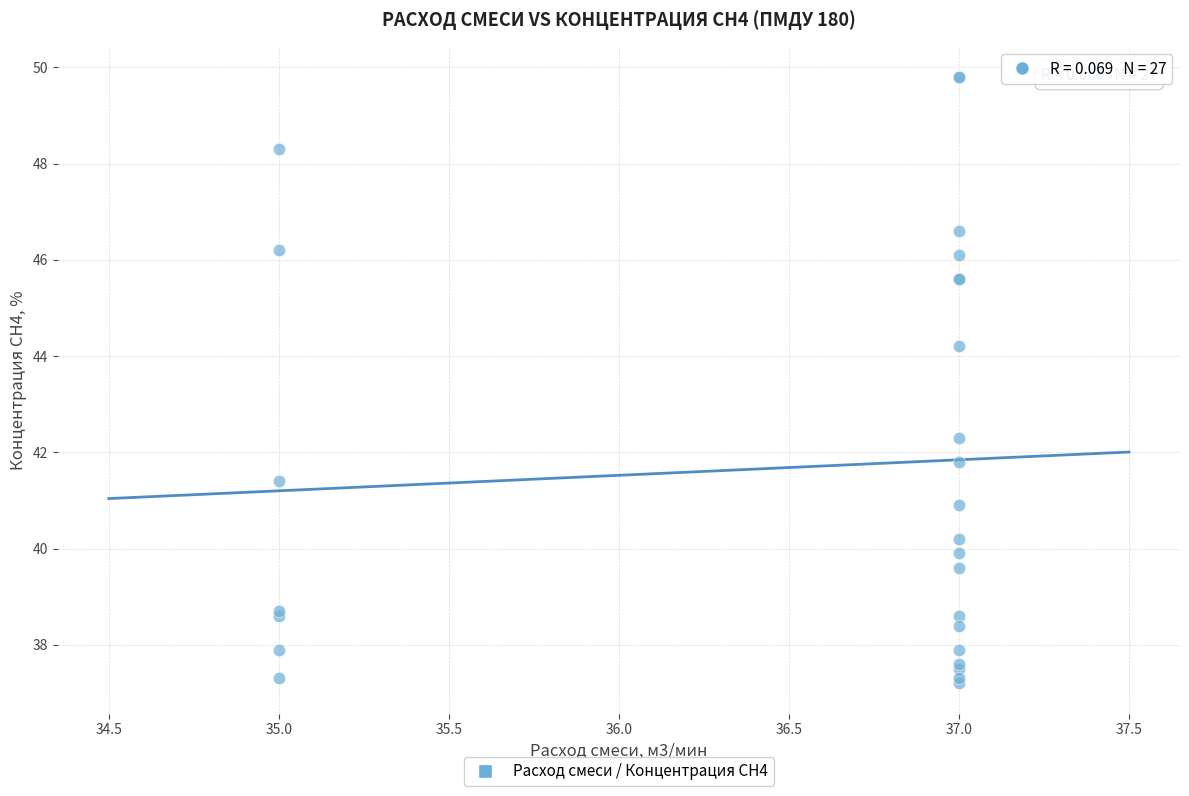

What Y value in the scatter plot is closest to 43?

42.3